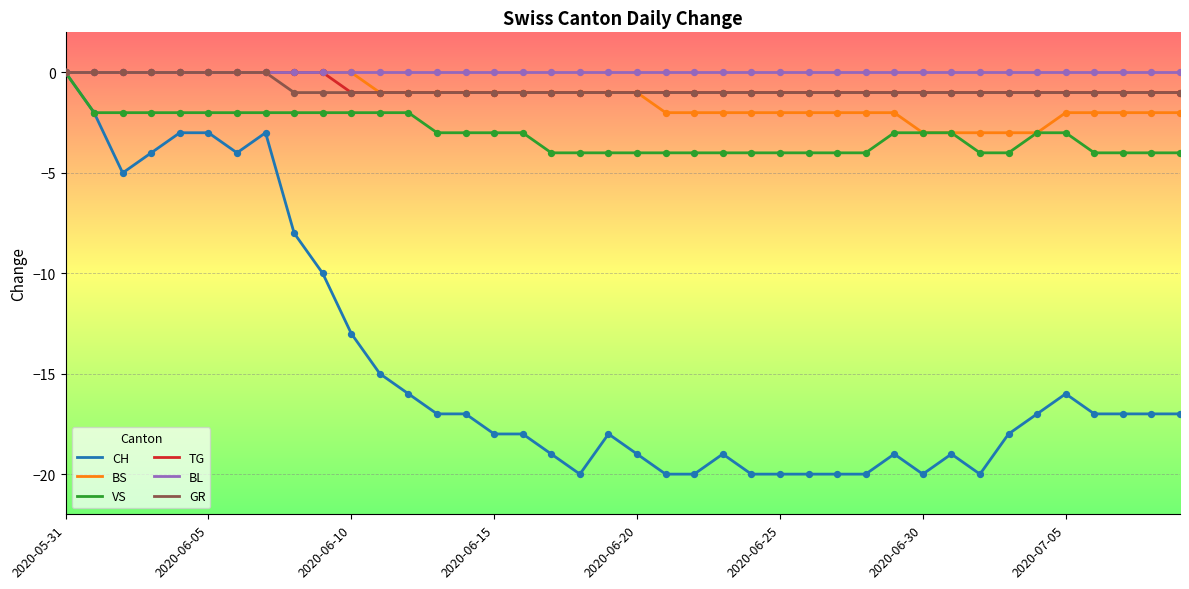

Which series has the largest total across all categories?

BL